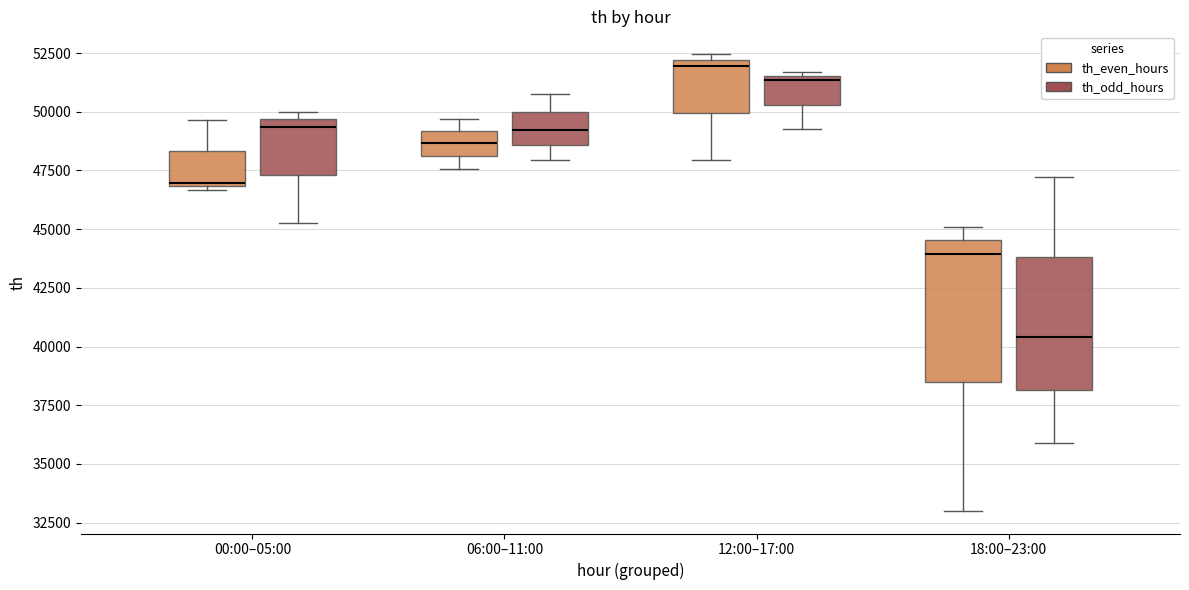

Reading left to right, read every box against the y-axis: the position of its median line, the range the box covers, and the ends of its whiskers. The values are not printed on the chart, so give them approximately, as read against the axis.

00:00–05:00 (th_even_hours): median 47000 (just above the box's lower edge), box 47000 to 48500, whiskers 46500 to 49500
00:00–05:00 (th_odd_hours): median 49500 (just below the box's upper edge), box 47500 to 49500, whiskers 45000 to 50000
06:00–11:00 (th_even_hours): median 48500, box 48000 to 49000, whiskers 47500 to 49500
06:00–11:00 (th_odd_hours): median 49000, box 48500 to 50000, whiskers 48000 to 51000
12:00–17:00 (th_even_hours): median 52000 (just below the box's upper edge), box 50000 to 52000, whiskers 48000 to 52500
12:00–17:00 (th_odd_hours): median 51500 (just below the box's upper edge), box 50500 to 51500, whiskers 49500 to 51500 (just above the box's upper edge)
18:00–23:00 (th_even_hours): median 44000, box 38500 to 44500, whiskers 33000 to 45000
18:00–23:00 (th_odd_hours): median 40500, box 38000 to 44000, whiskers 36000 to 47000